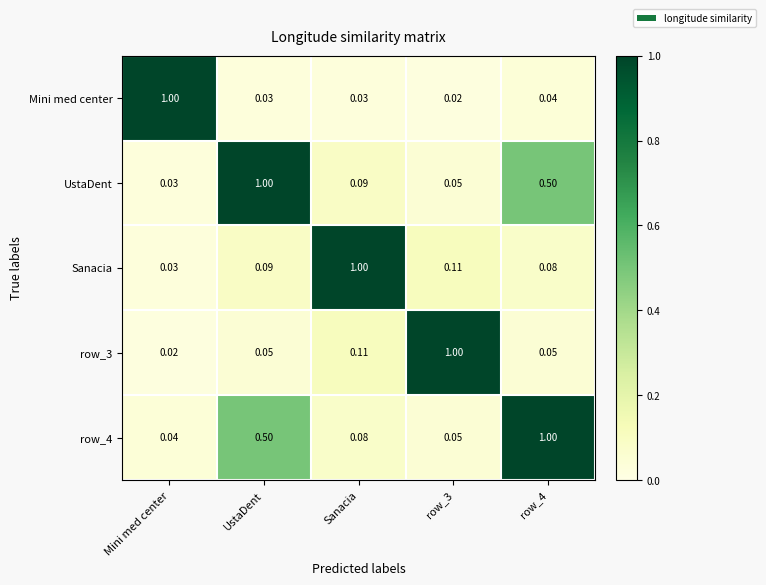

Is the value of row_3 at Sanacia greater than the value of Mini med center at UstaDent?

Yes